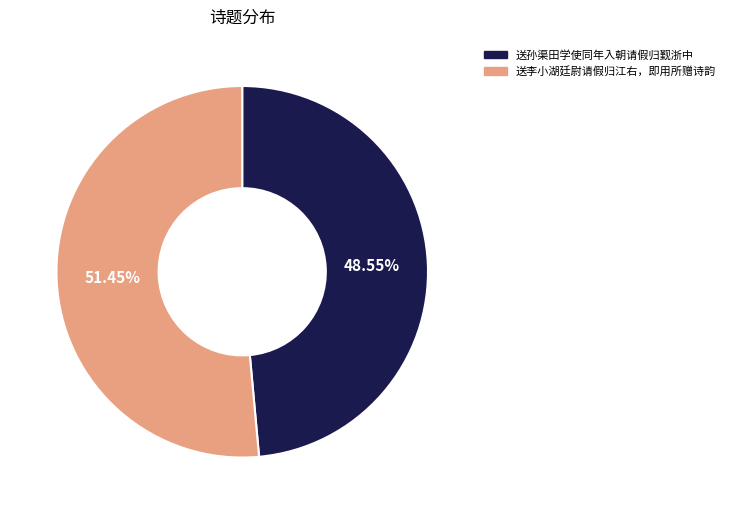

To the nearest percent, what is the average slice percentage?

50%